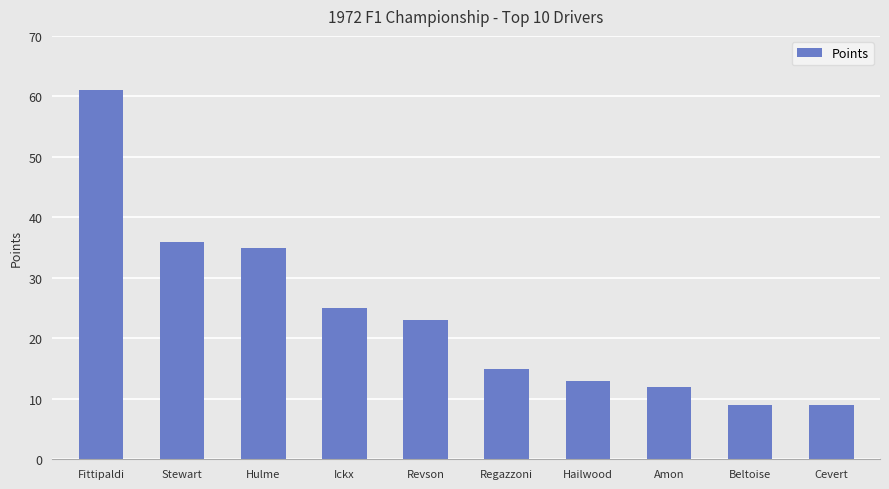

Reading left to right, list all the values displayed in this chart.

61	36	35	25	23	15	13	12	9	9